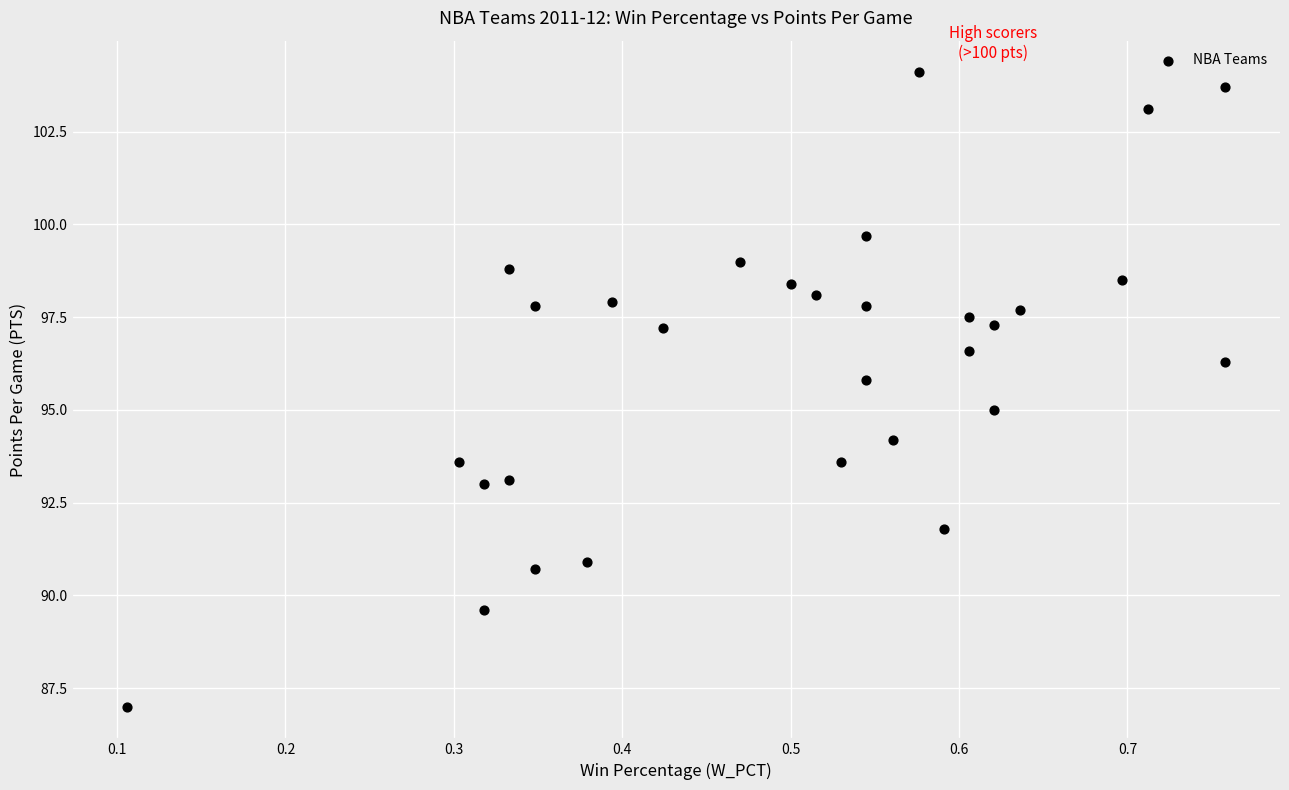

What is the range of X values (max minus min)?

0.7